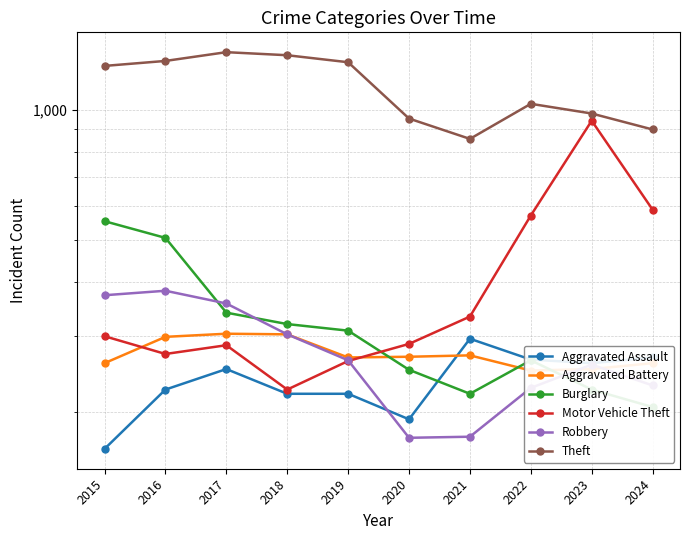

What is the difference between the maximum and minimum values in the Aggravated Assault series?

131